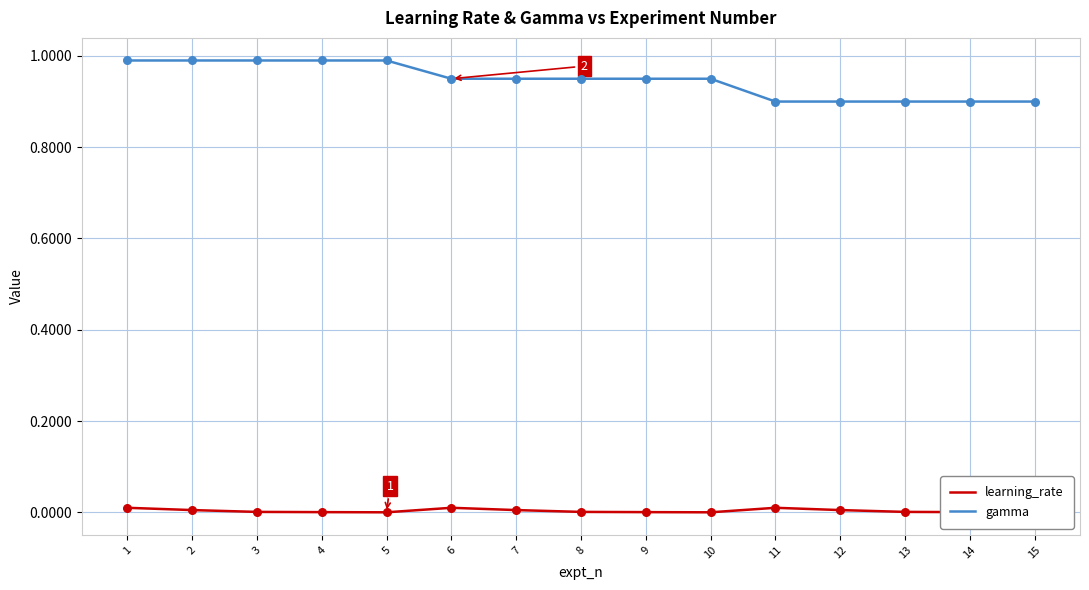

Which series reaches the minimum Y coordinate?

learning_rate